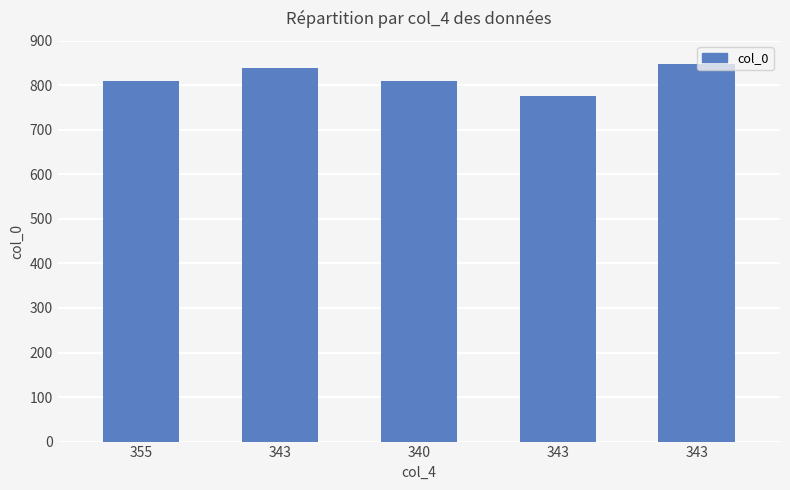

Which label corresponds to the largest value in the chart?

343